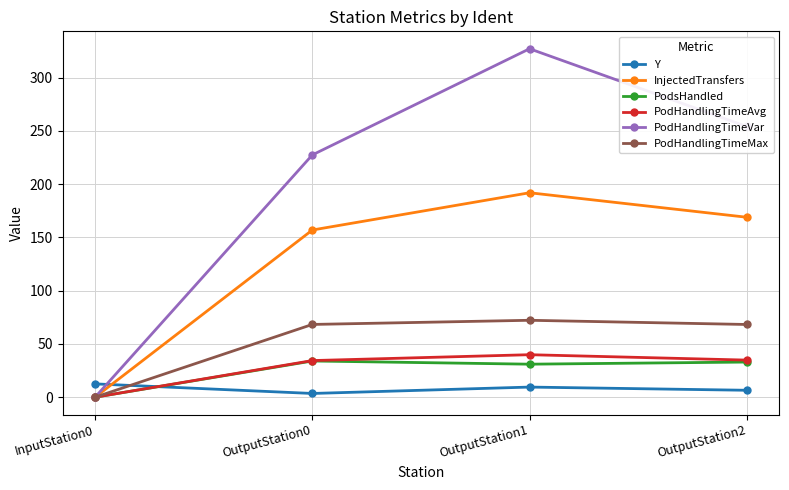

Is it true that InjectedTransfers equals 0.0 at InputStation0?

True